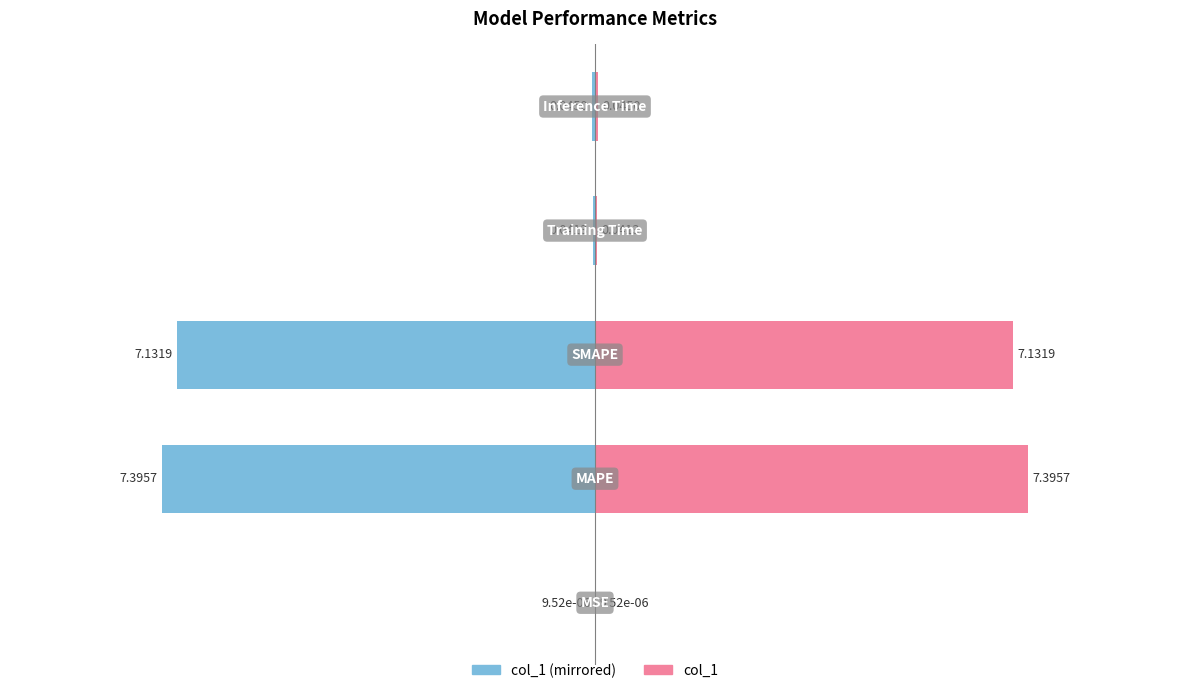

Are the bars grouped side by side (vs. stacked)?

Yes